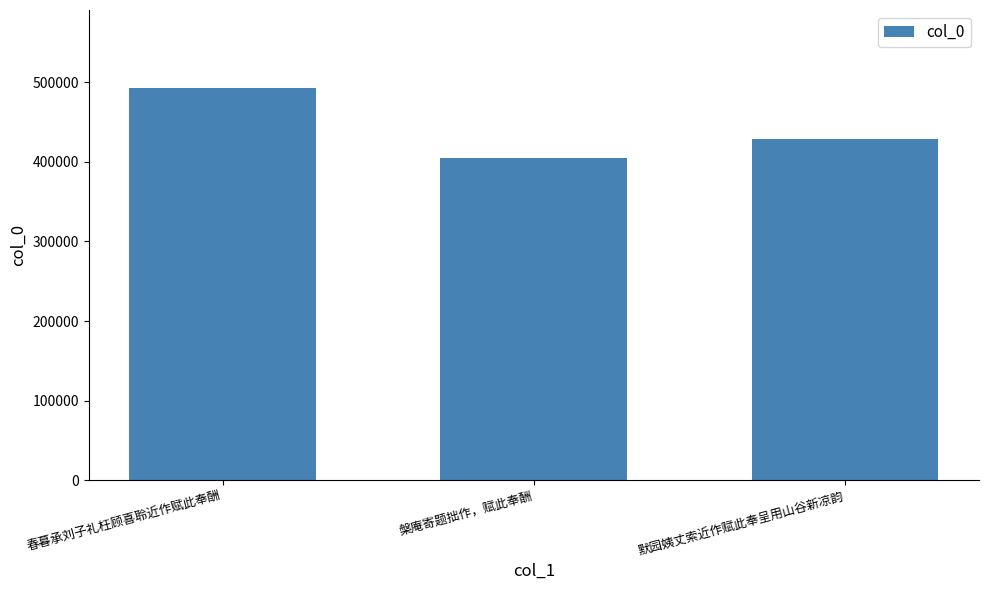

Read the value at 默园姨丈索近作赋此奉呈用山谷新凉韵, to the nearest 10.

429150